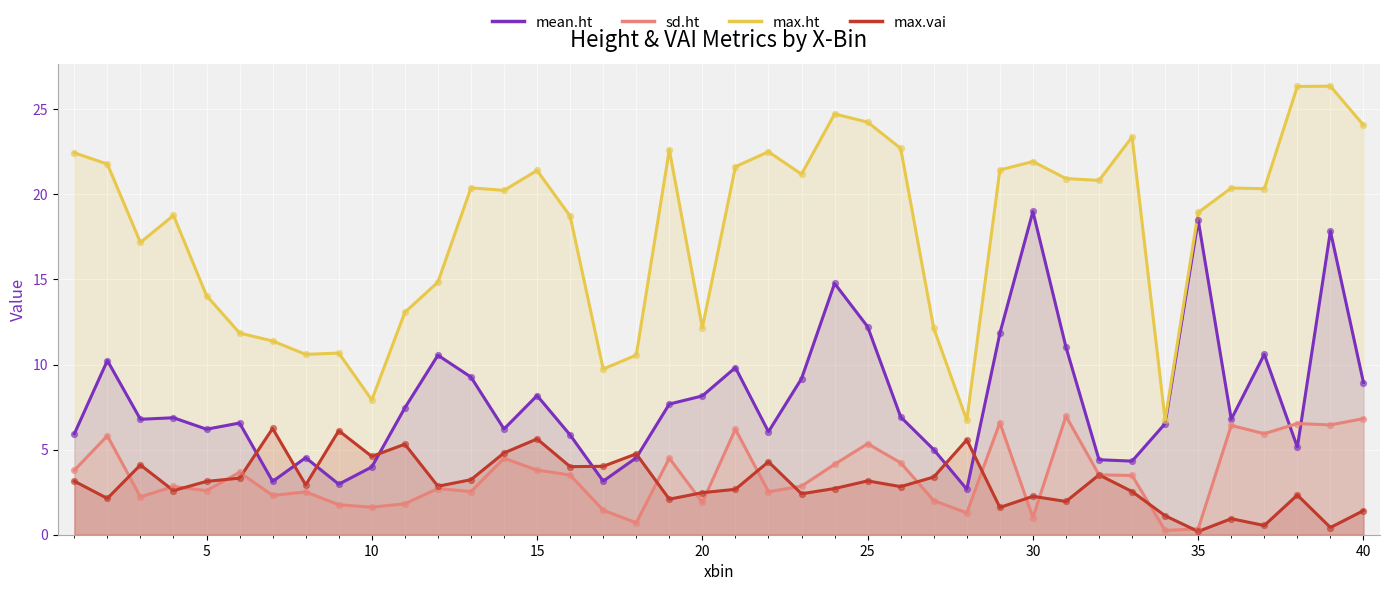

What are all the series names shown in the legend?

mean.ht, sd.ht, max.ht, max.vai